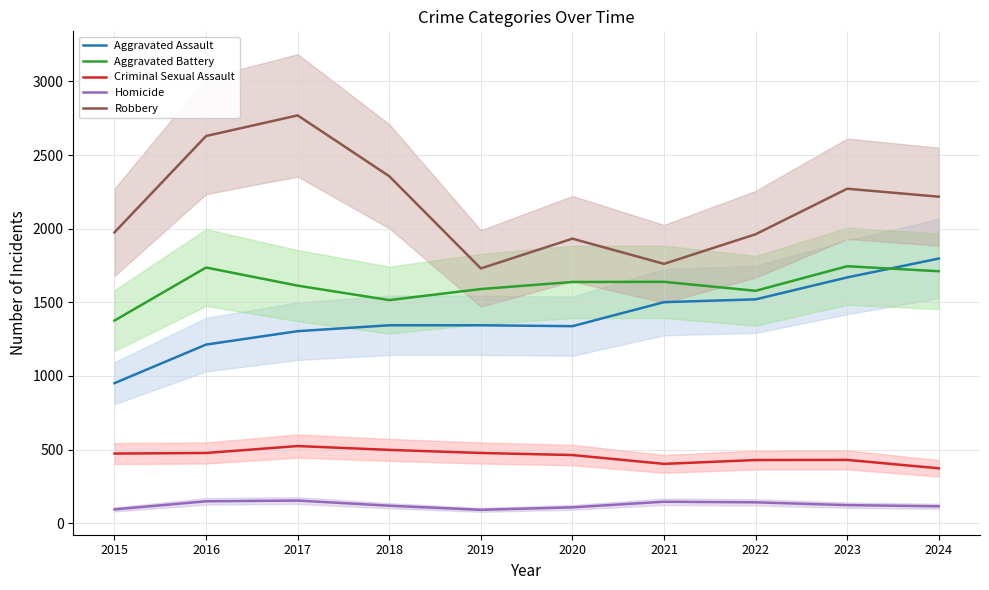

At how many categories does at least one series exceed 1272?

10